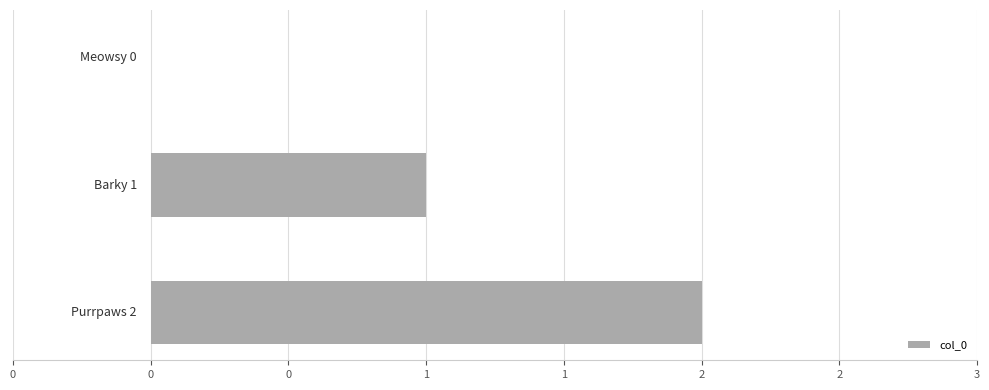

Does the chart contain any negative values?

No